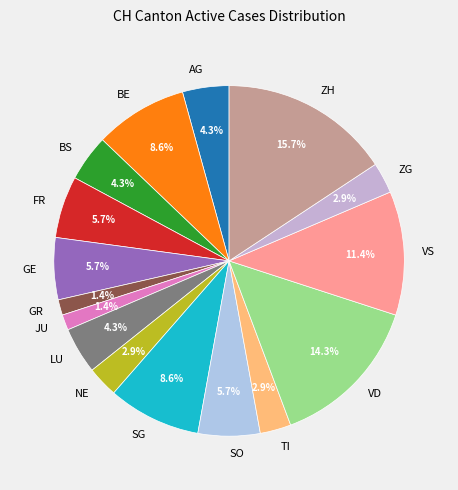

Between BS and SO, which is larger?

SO